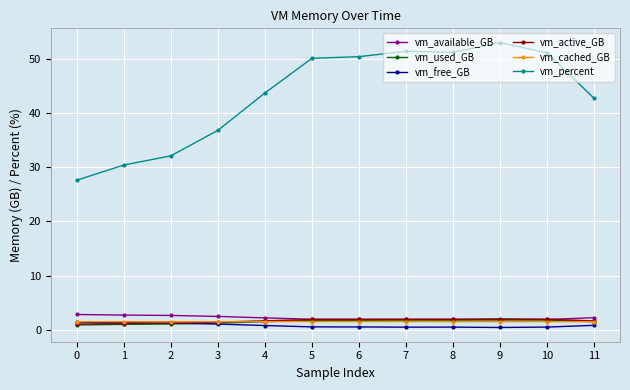

Which series has the largest total across all categories?

vm_percent